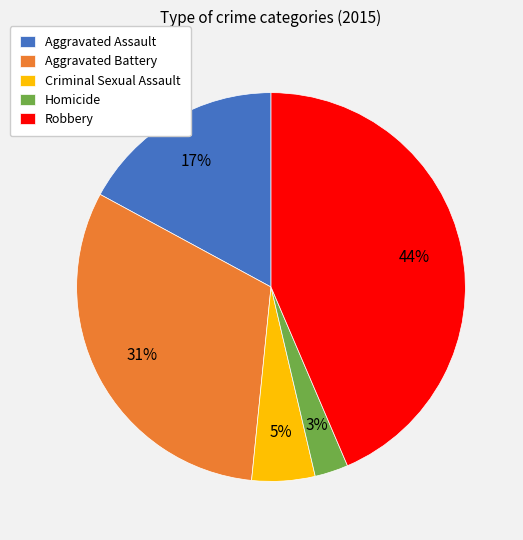

Which slice is the largest?

Robbery